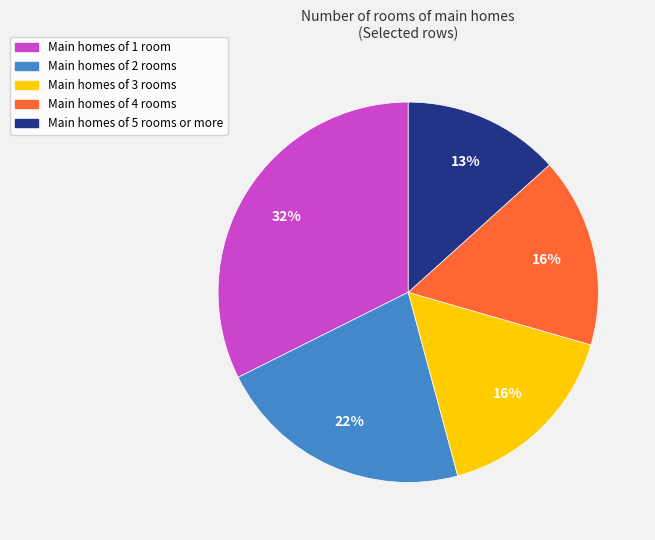

Is it true that Main homes of 3 rooms is 16% of the pie?

True